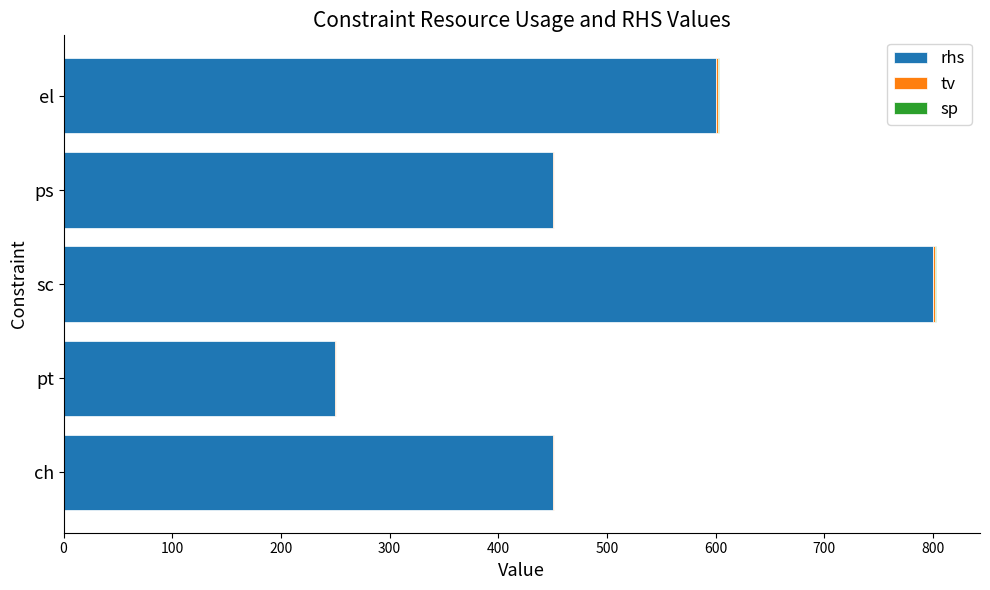

At which label does rhs reach its peak?

sc